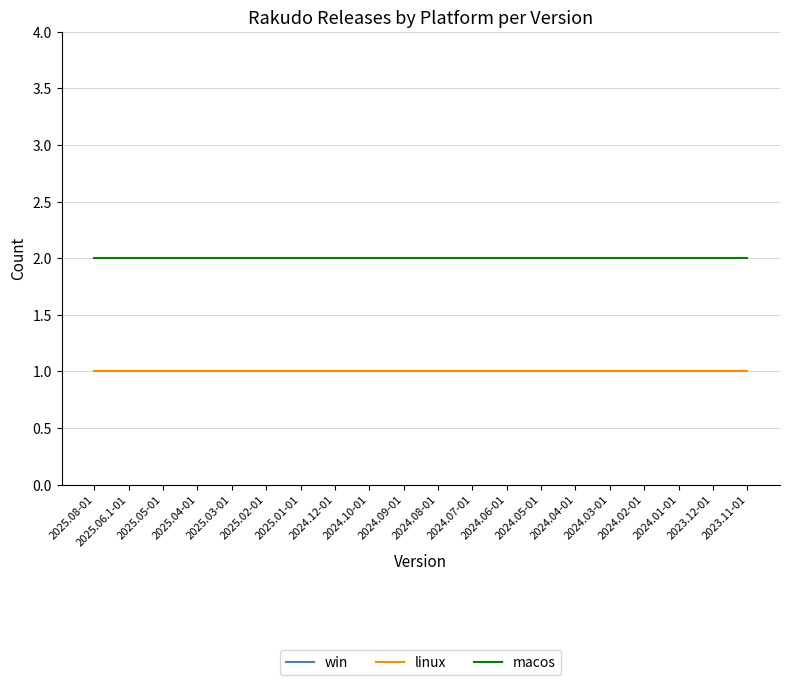

The value of win at 2024.03-01 is 0. True or false?

False